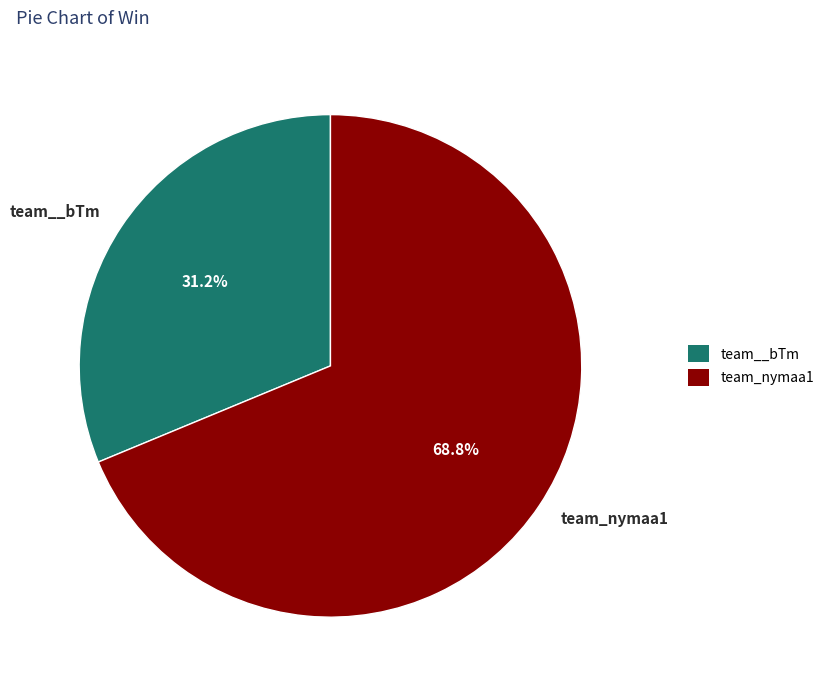

Rank the categories by value from highest to lowest.

team_nymaa1, team__bTm